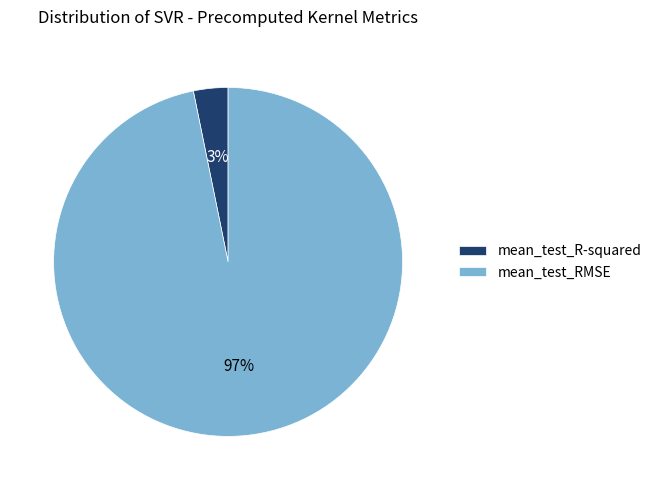

To the nearest percent, what percentage of the pie is mean_test_RMSE?

97%